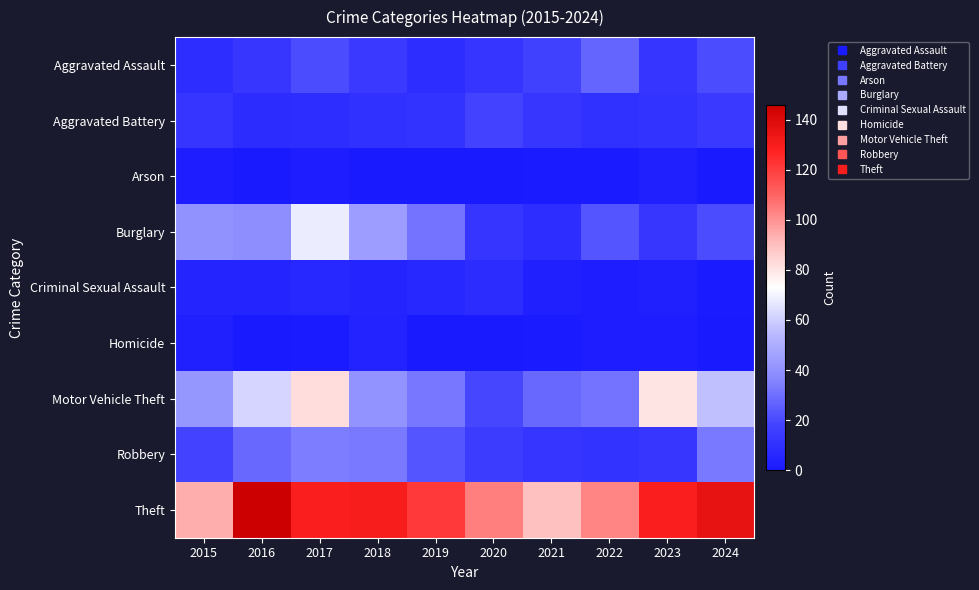

Which has a higher value, 2016 or 2018?

2018